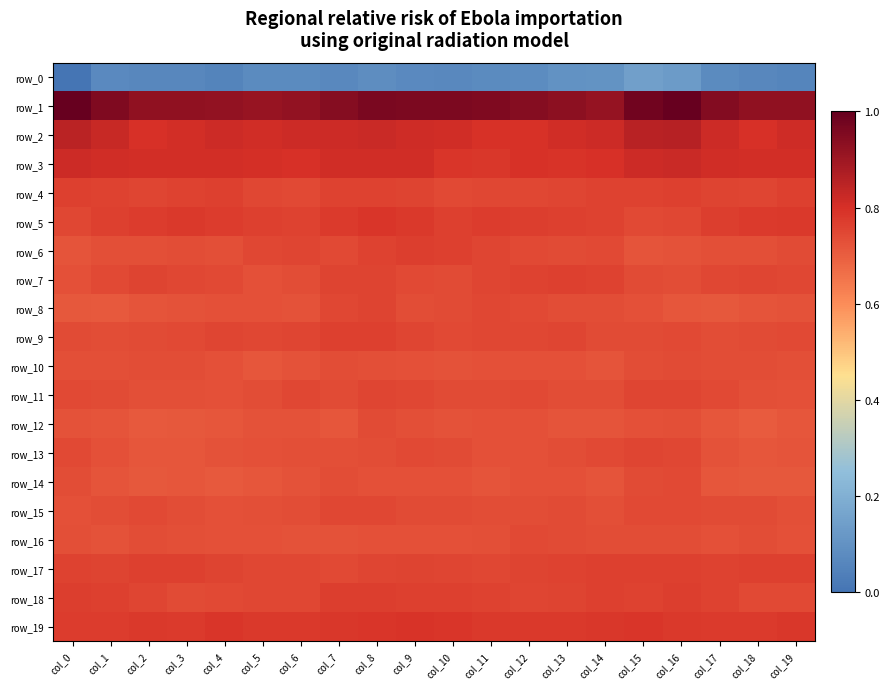

What is the approximate value of row_7 at col_15?

-7.9